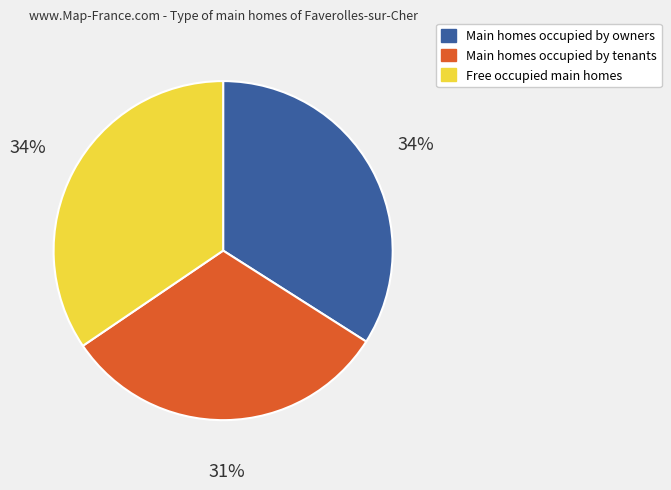

Is there a majority slice in this chart?

No